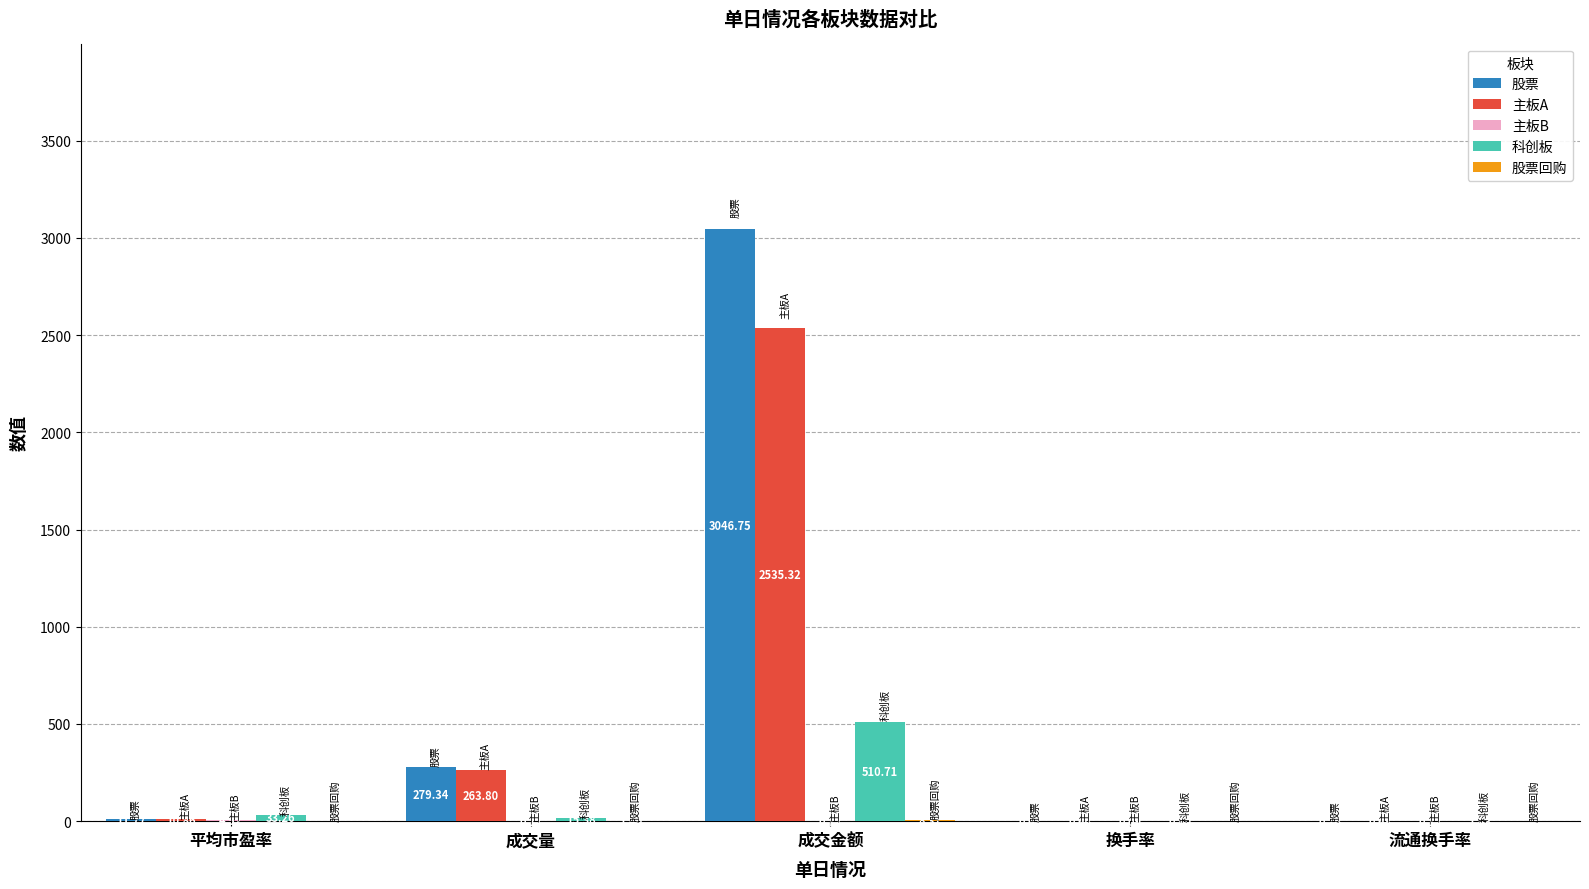

What is the total value across all series at 平均市盈率?

60.4